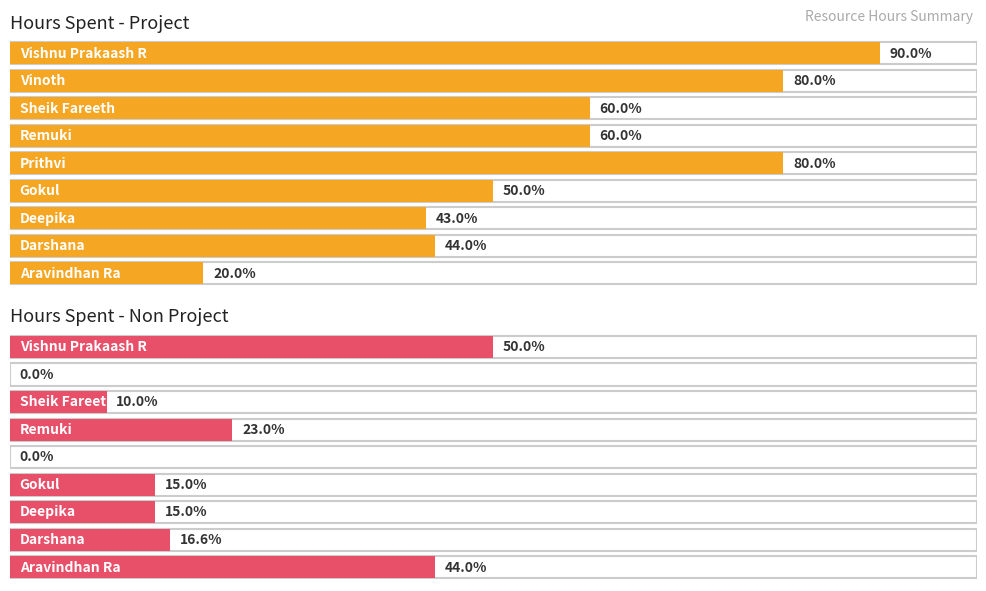

How many categories are shown in the chart?

9